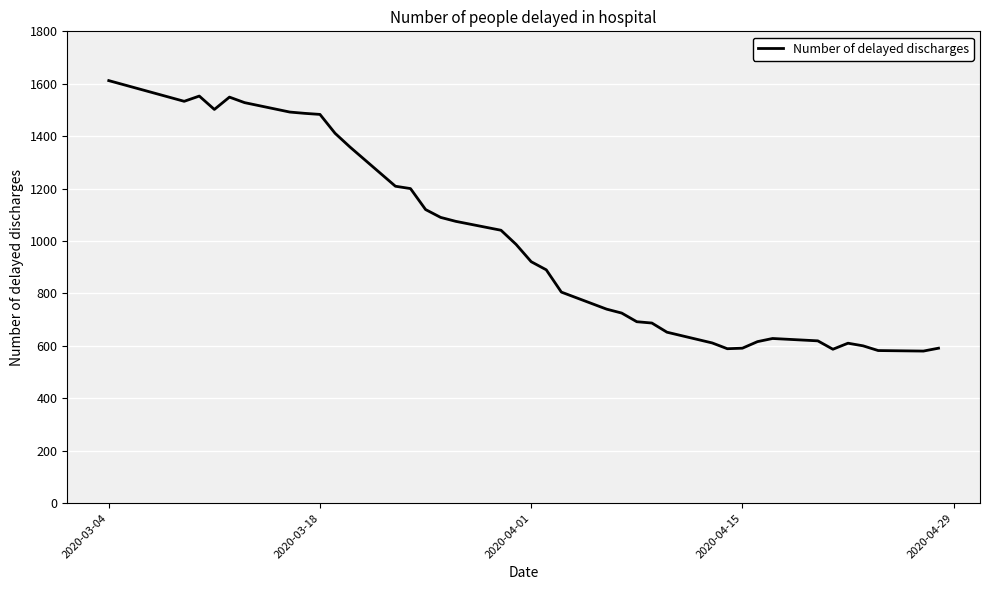

What is the greatest value displayed?

1612